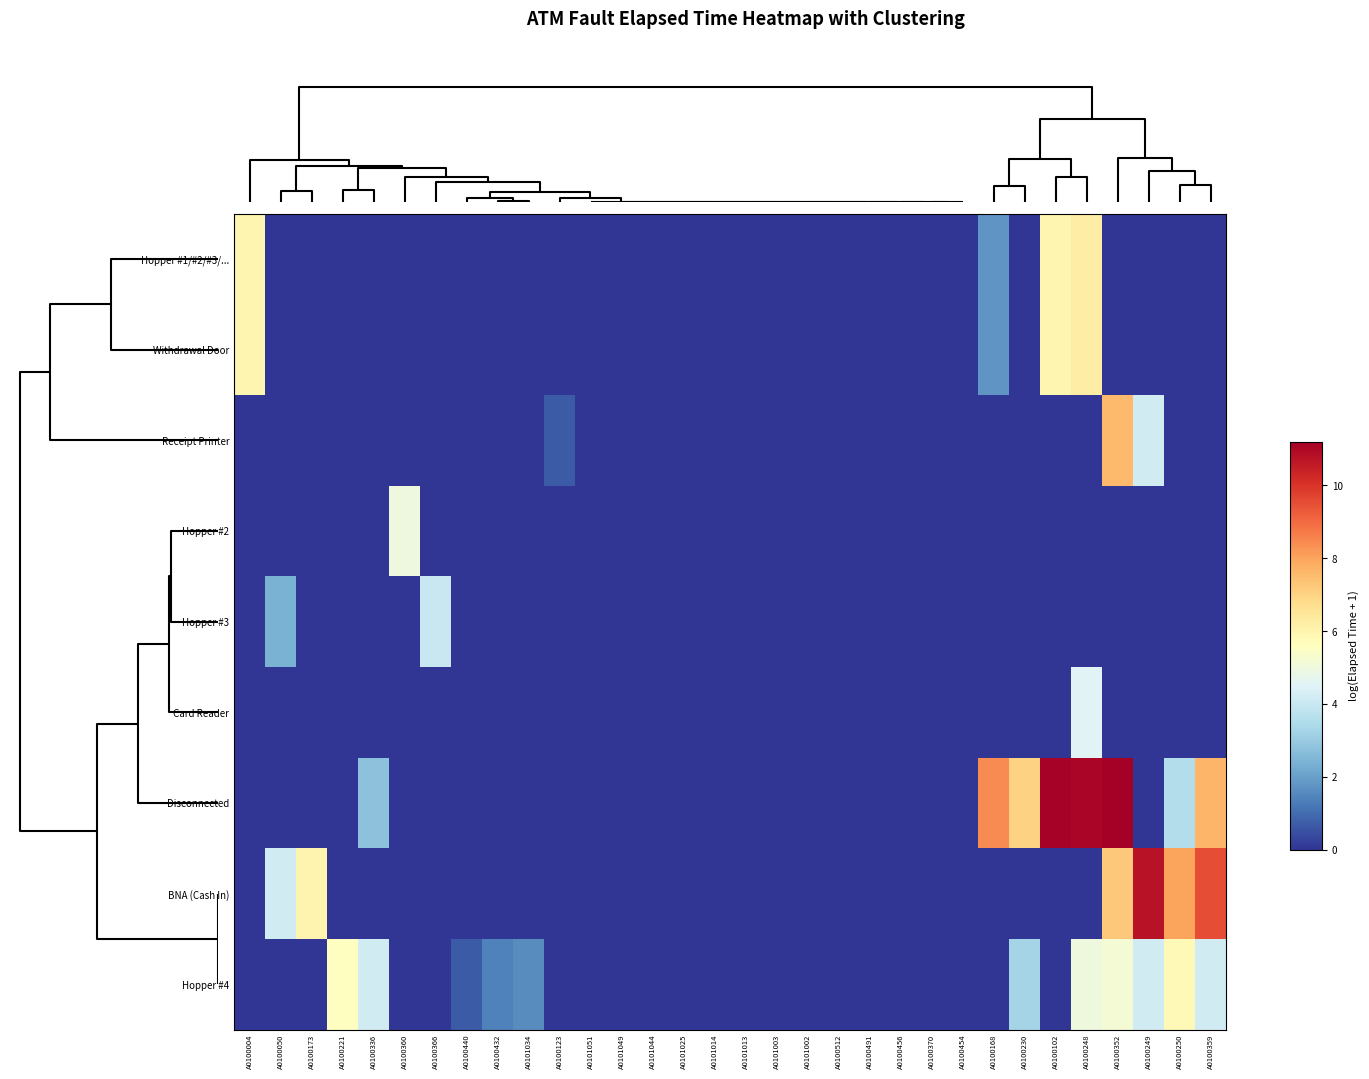

How many categories are shown in the chart?

32